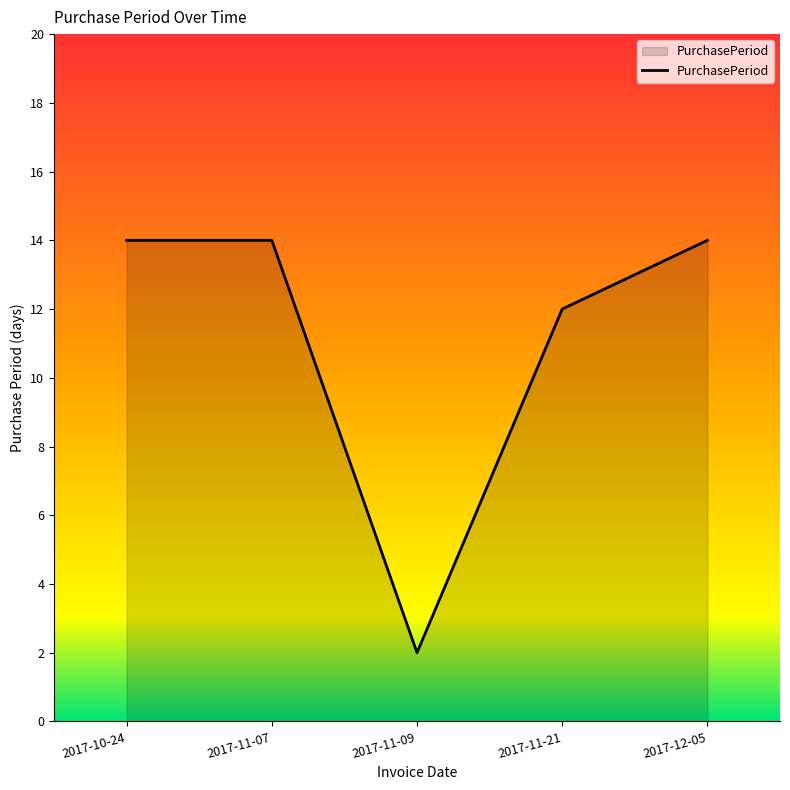

What is the difference between the values at 2017-11-09 and 2017-11-07?

12